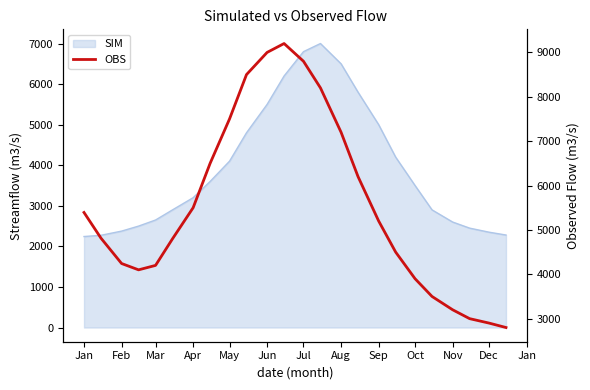

The value at Mar is 4200.0. True or false?

True